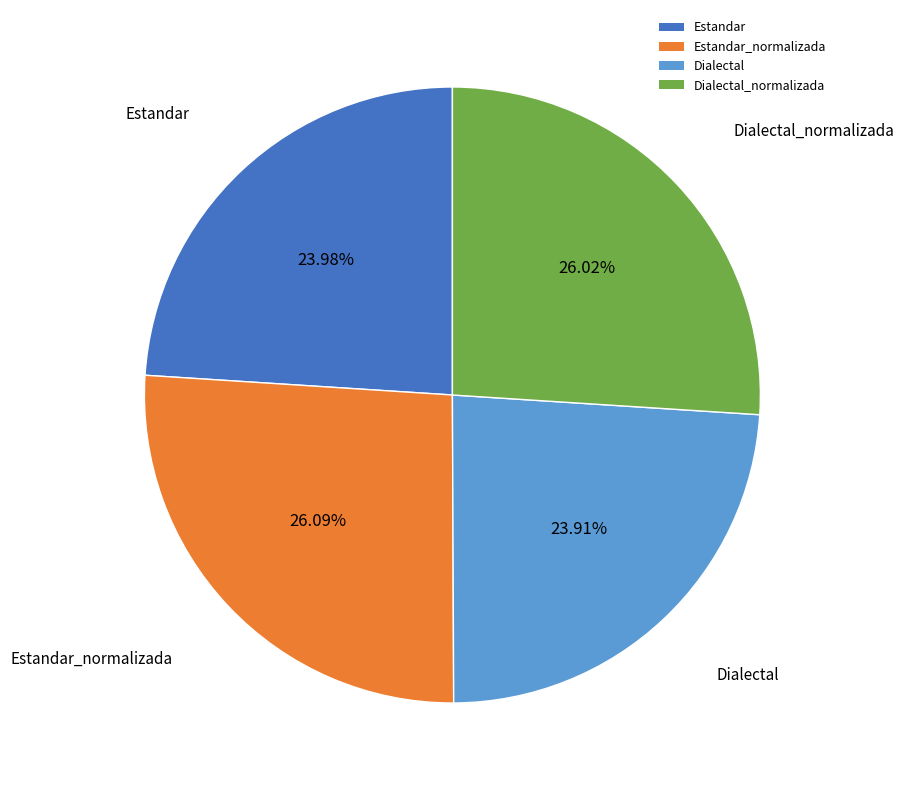

How many segments does this pie chart have?

4